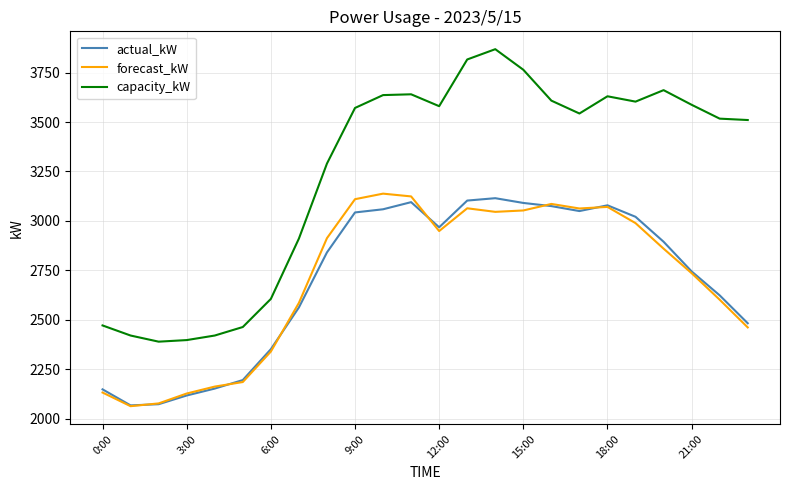

True or false: capacity_kW and actual_kW cross at least once.

False